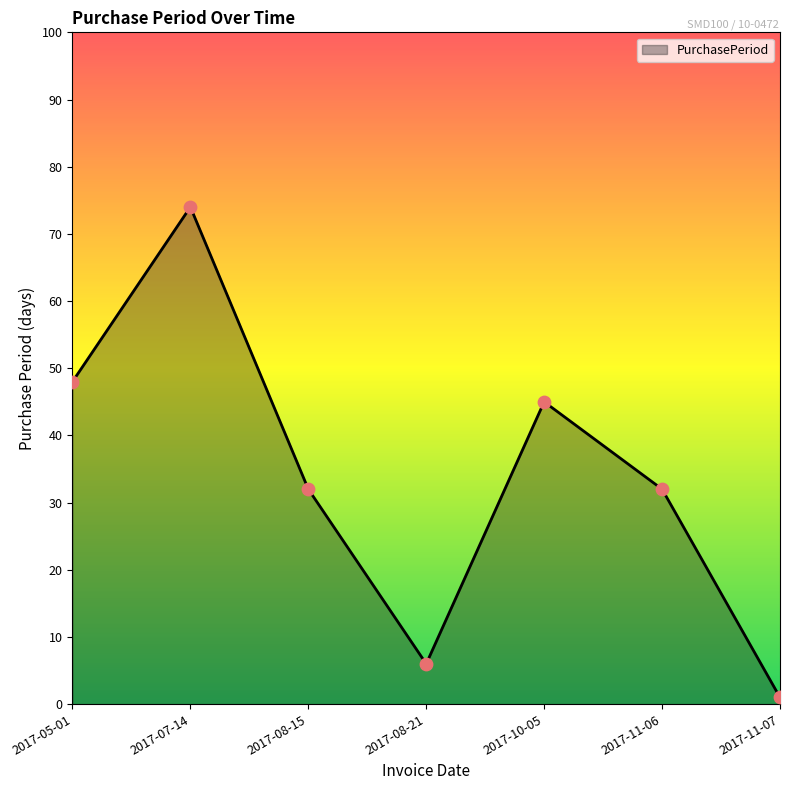

Between 2017-10-05 and 2017-07-14, which is larger?

2017-07-14